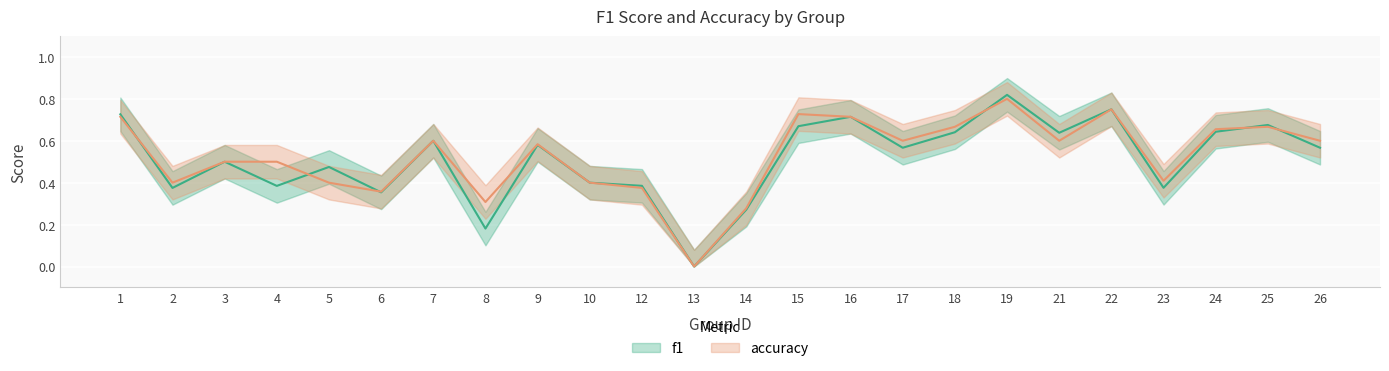

Rank the series by their average value, from highest to lowest.

accuracy, f1